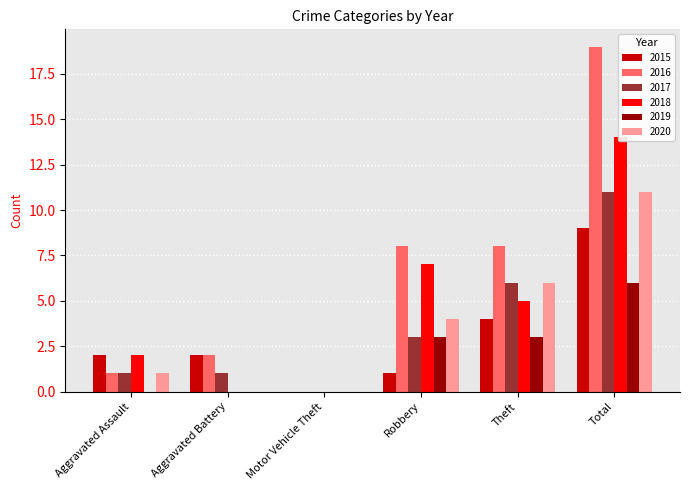

Where does the 2020 series first go above 4?

Theft